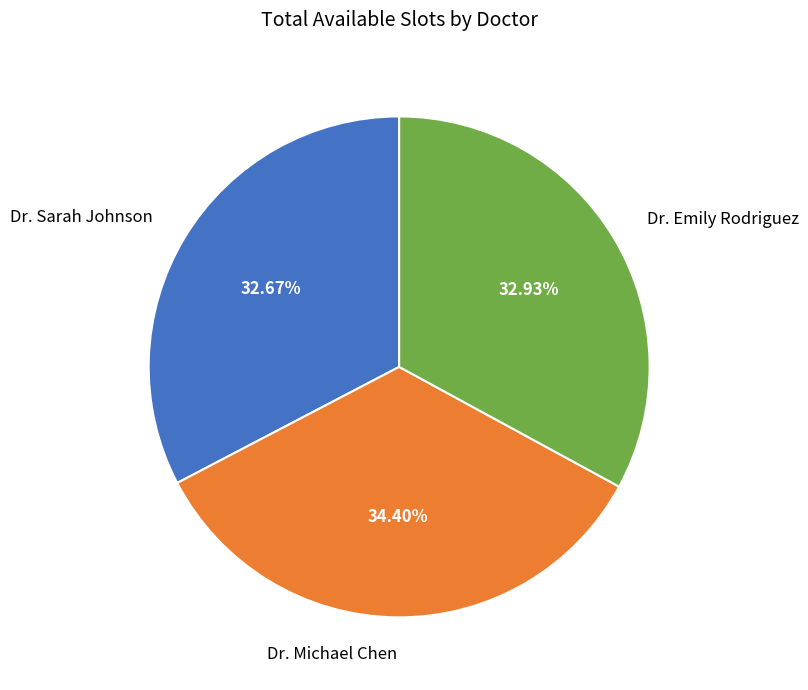

The Dr. Michael Chen slice represents 40% of the pie. True or false?

False